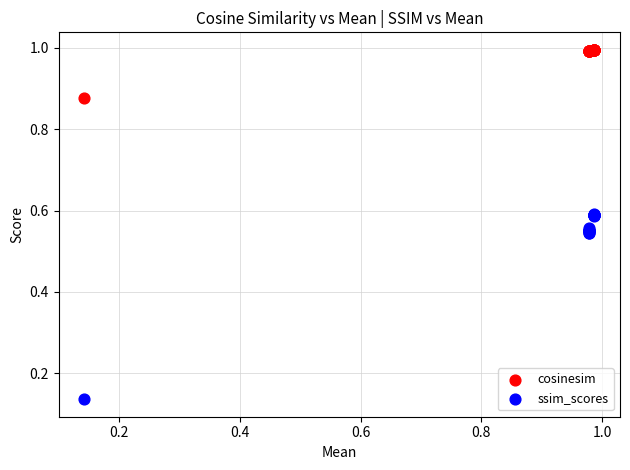

Which series reaches the maximum Y coordinate?

cosinesim